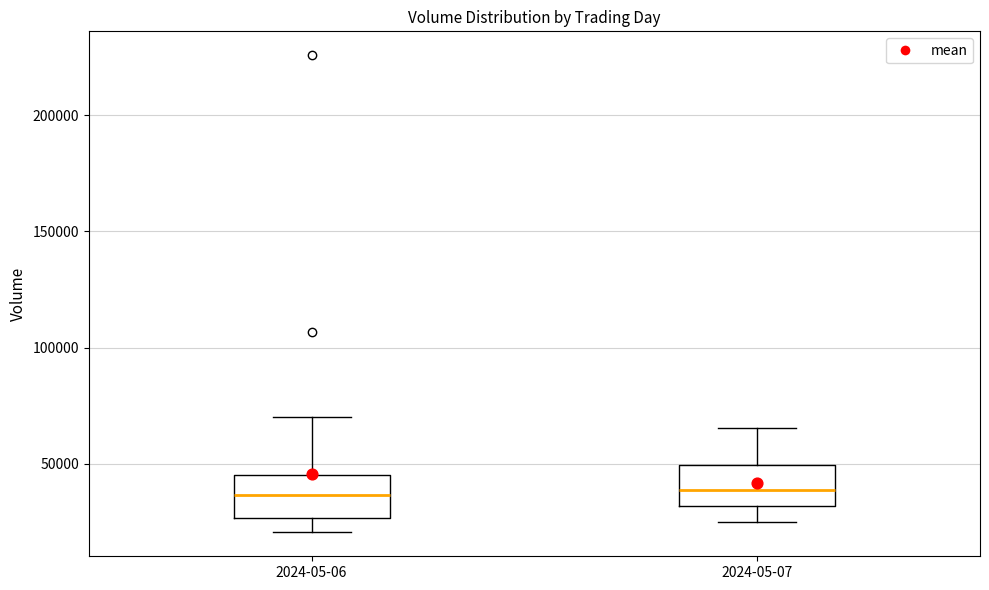

Reading left to right, transcribe this box plot: for each box, give where its median line is, the range the box spans, and where its two whiskers end, as read against the y-axis. The values are not printed on the chart, so give them approximately, as read against the axis.

2024-05-06: median 35000, box 25000 to 45000, whiskers 20000 to 70000
2024-05-07: median 40000, box 30000 to 50000, whiskers 25000 to 65000